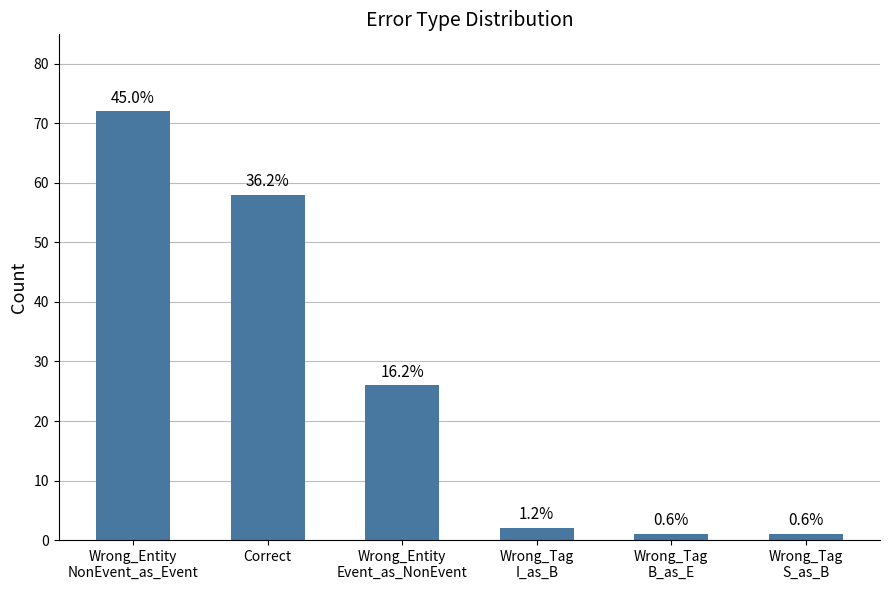

Which label corresponds to the smallest value in the chart?

Wrong_Tag
B_as_E